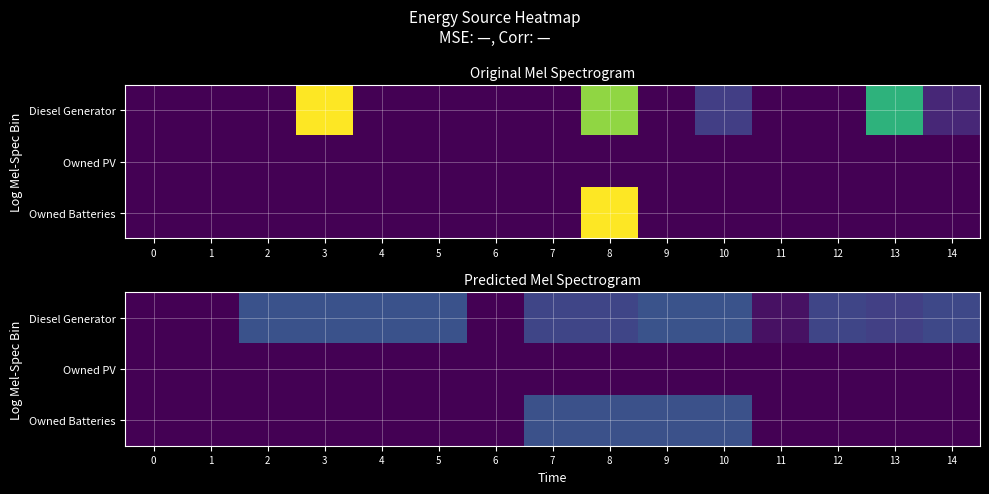

Which series has the largest total across all categories?

Diesel Generator